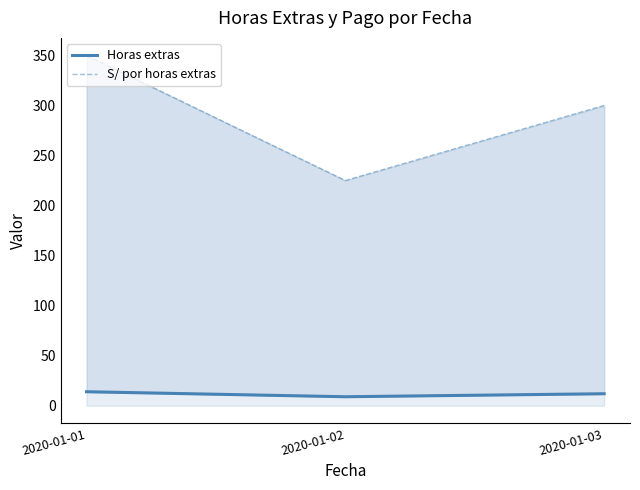

What is the sum of the Horas extras values at 2020-01-03 and 2020-01-01?

26